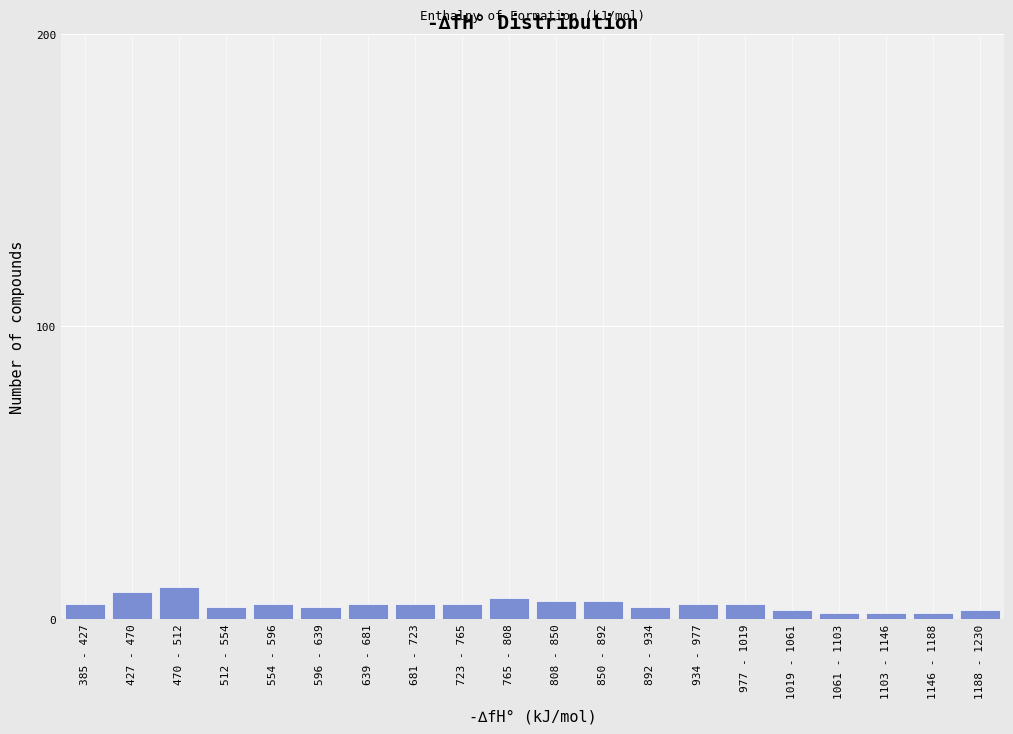

Reading right to left, transcribe all the data shown in this chart.

1188 - 1230=3	1146 - 1188=2	1103 - 1146=2	1061 - 1103=2	1019 - 1061=3	977 - 1019=5	934 - 977=5	892 - 934=4	850 - 892=6	808 - 850=6	765 - 808=7	723 - 765=5	681 - 723=5	639 - 681=5	596 - 639=4	554 - 596=5	512 - 554=4	470 - 512=11	427 - 470=9	385 - 427=5